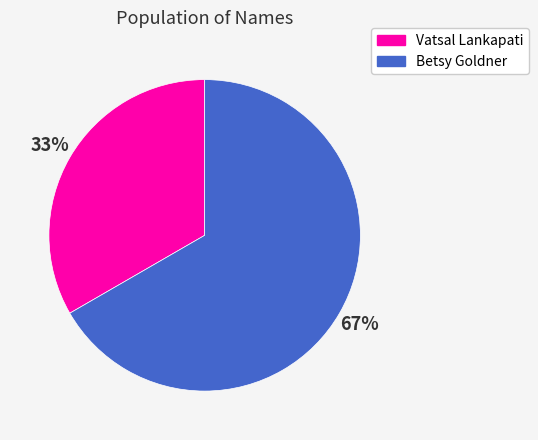

Combined, do Betsy Goldner and Vatsal Lankapati account for over 50%?

Yes